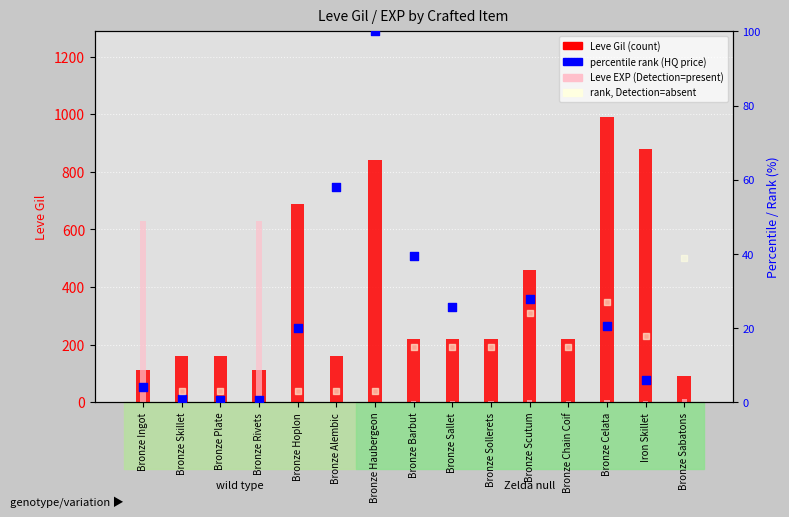

Which series reaches the minimum Y coordinate?

percentile rank HQ